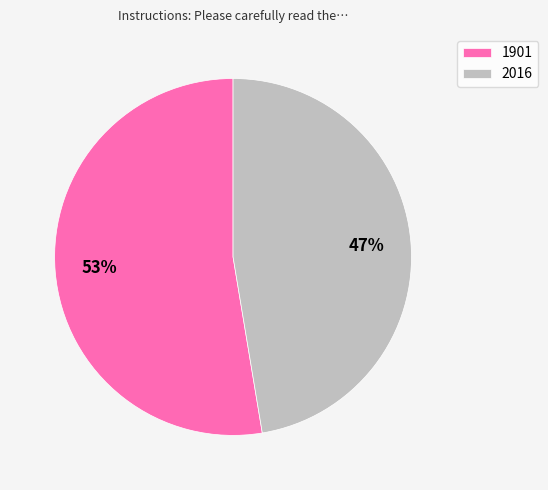

Which category has the biggest portion of the pie?

1901